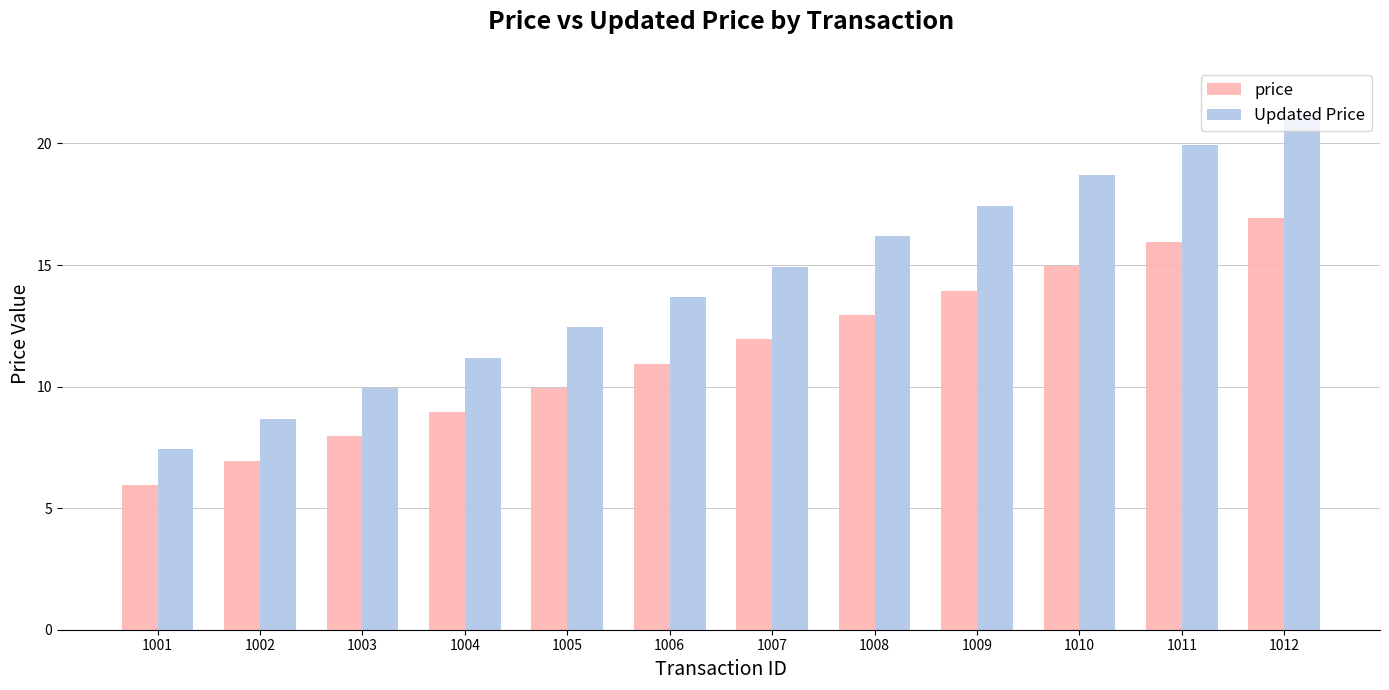

What are all the series names shown in the legend?

price, Updated Price